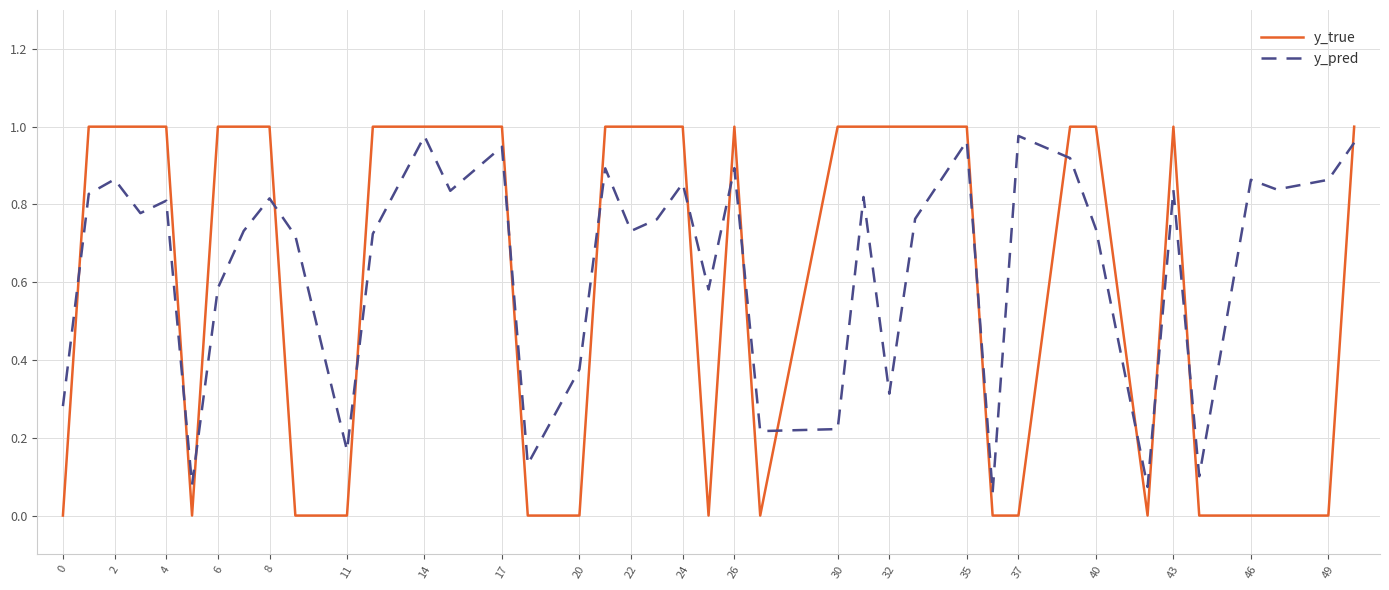

Which series has the widest spread of values?

y_true